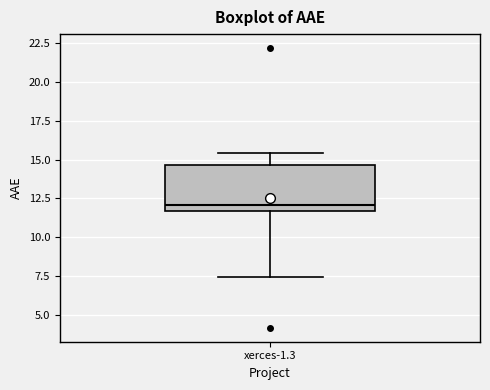

Where is the lower edge of the box for xerces-1.3 on the y-axis? The values are not printed on the chart, so give them approximately, as read against the axis.

11.5